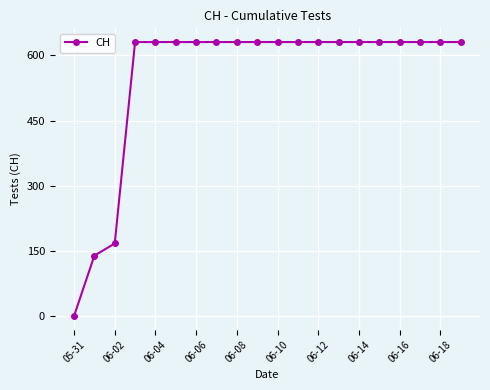

What is the difference between the second highest and second lowest values?

492